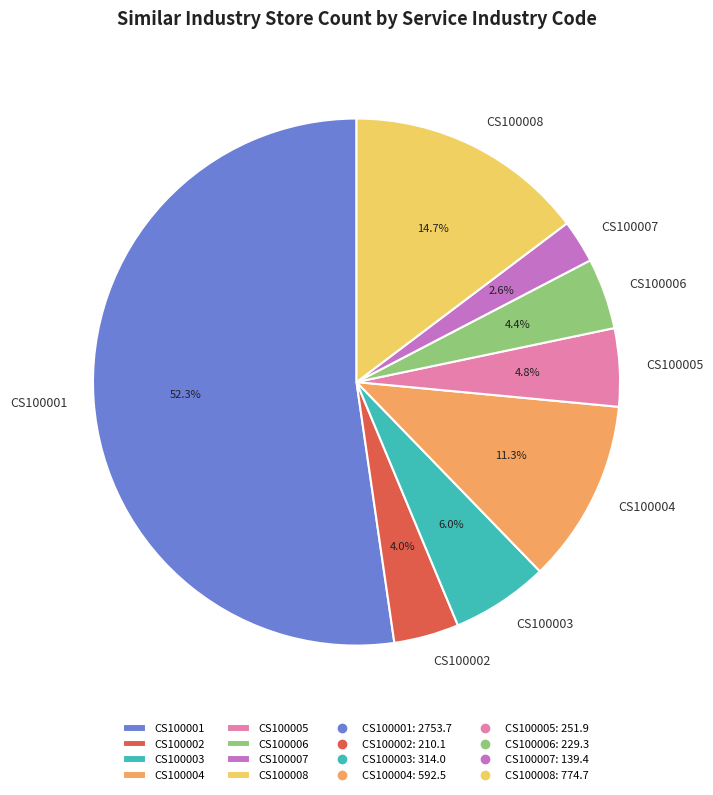

The CS100003 slice represents 18% of the pie. True or false?

False